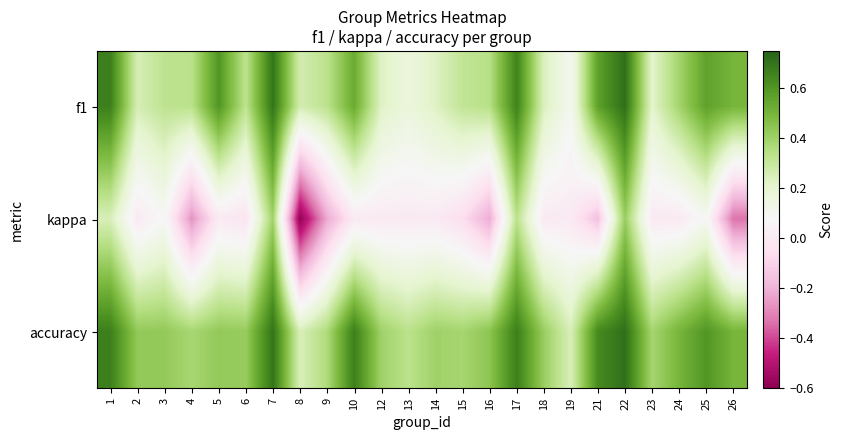

What is the difference between the highest and lowest values at 18?

0.4